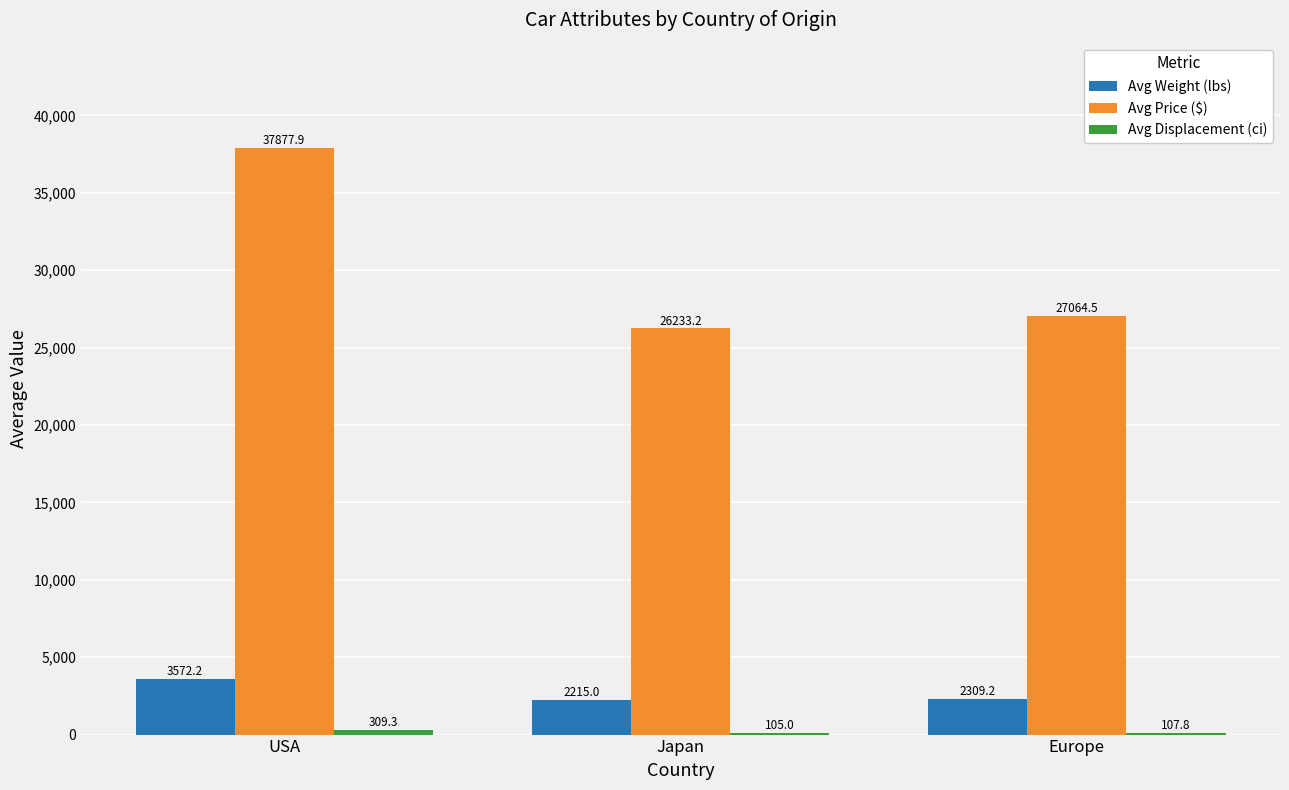

Is the value of Avg Weight (lbs) at USA greater than the value of Avg Price ($) at Europe?

No